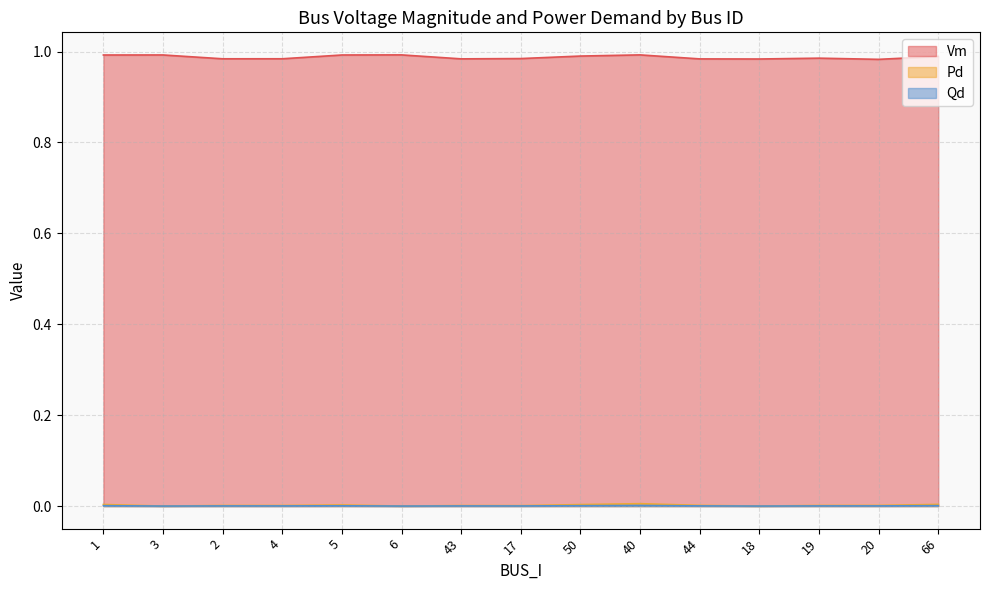

True or false: Pd and Qd intersect in this chart.

False